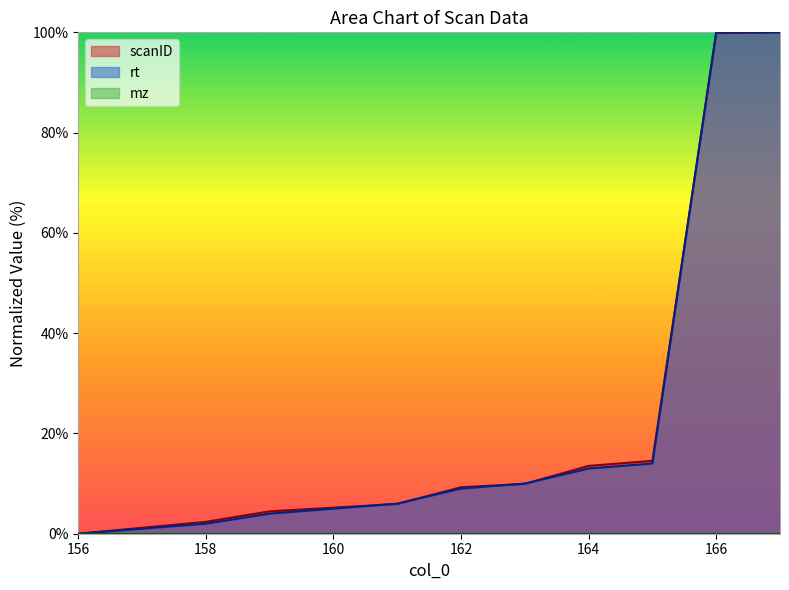

After their last crossing, which series has the higher values: rt or scanID?

rt